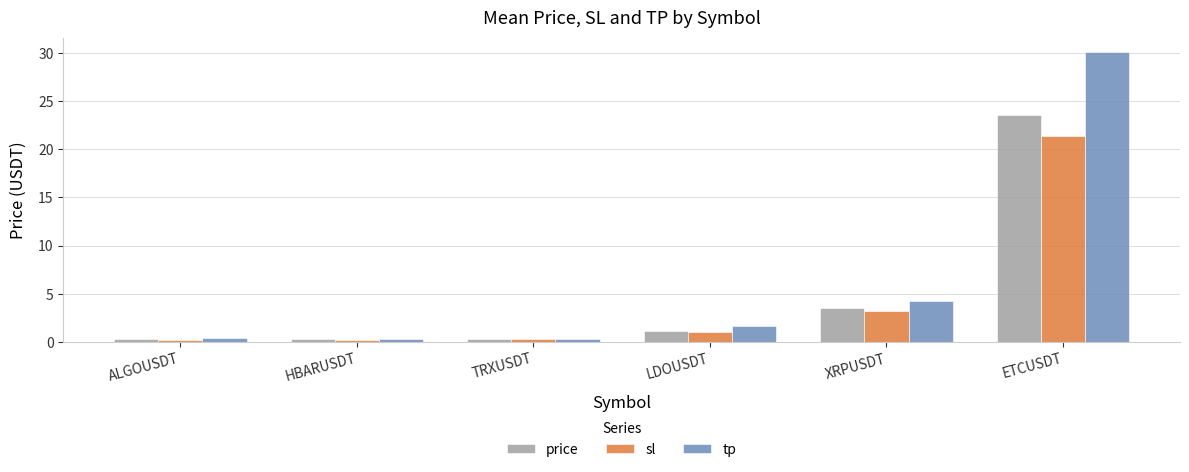

Is the value of tp at ETCUSDT greater than the value of sl at LDOUSDT?

Yes